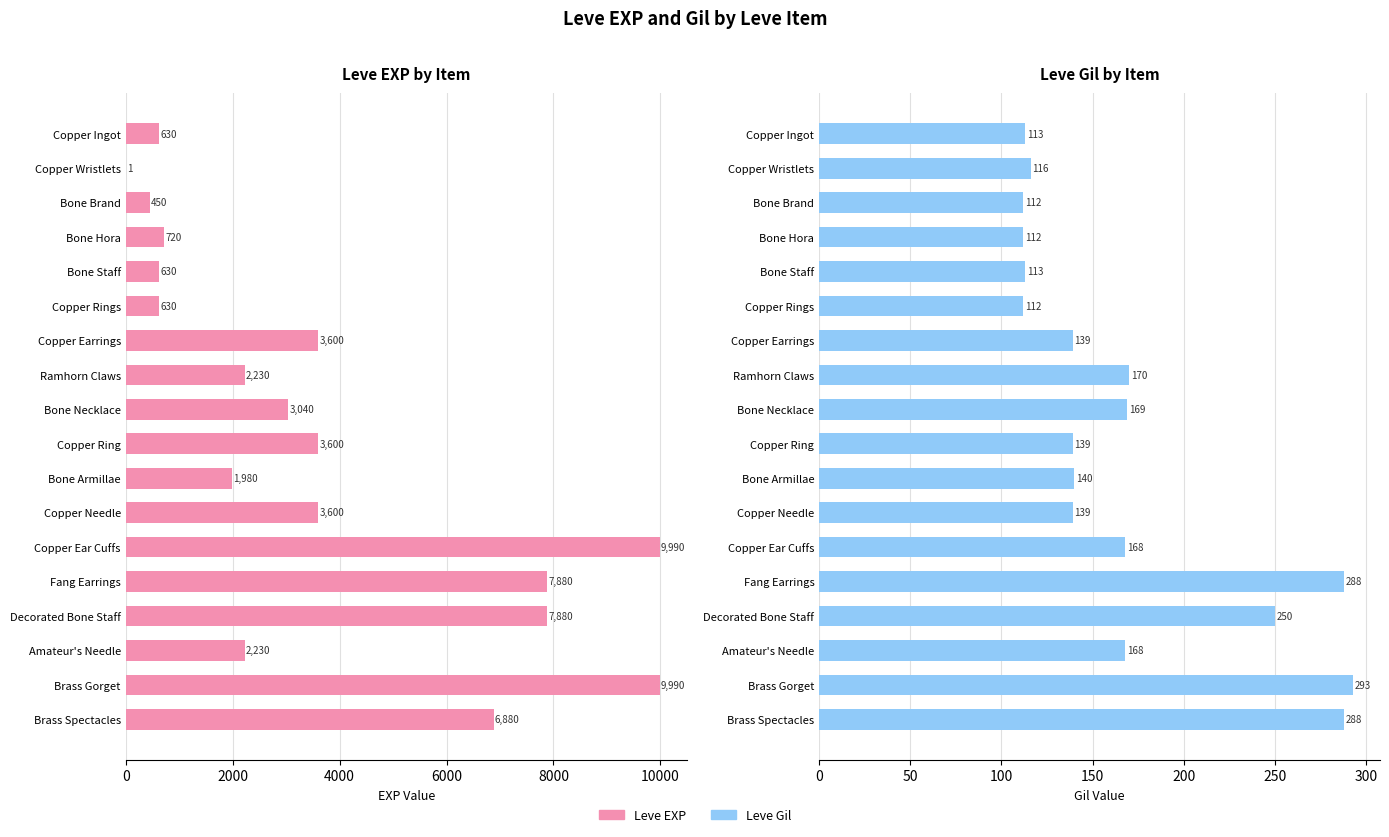

Are the bars grouped side by side (vs. stacked)?

Yes